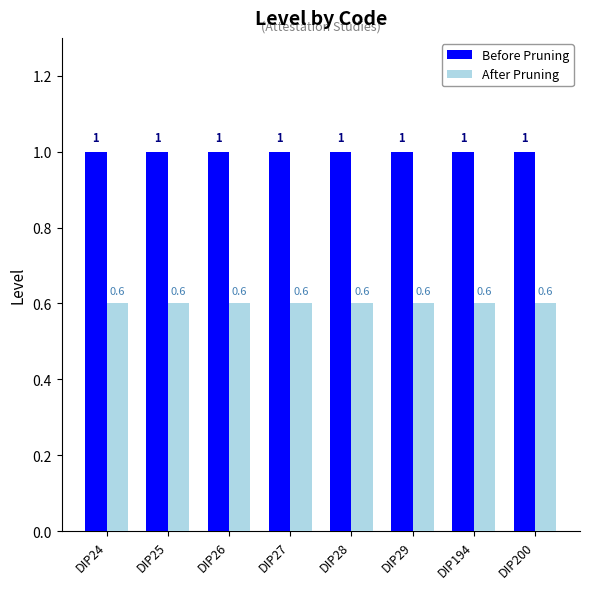

The Before Pruning series shows 1.0 at DIP28. True or false?

True